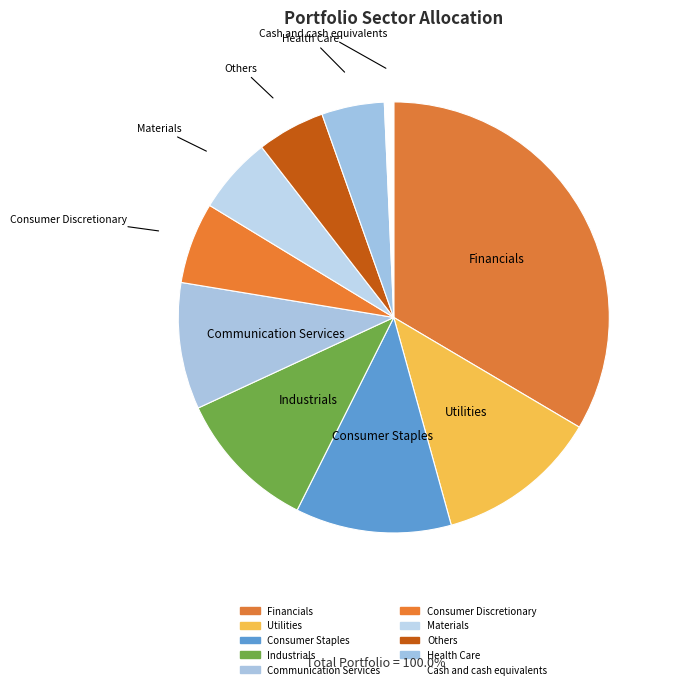

To the nearest percent, what portion does Industrials represent?

11%